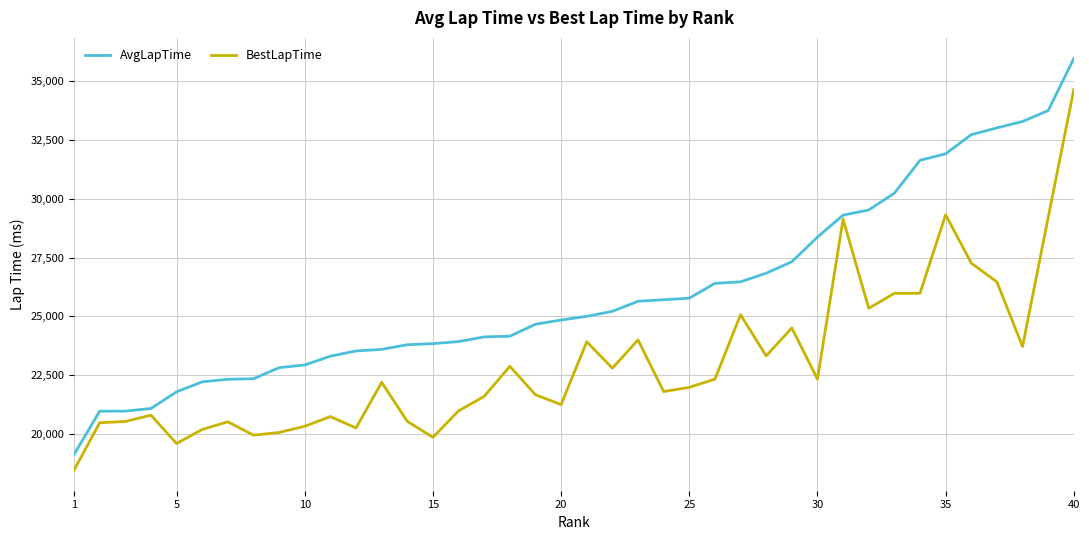

Rank the series by their maximum value, from highest to lowest.

AvgLapTime, BestLapTime